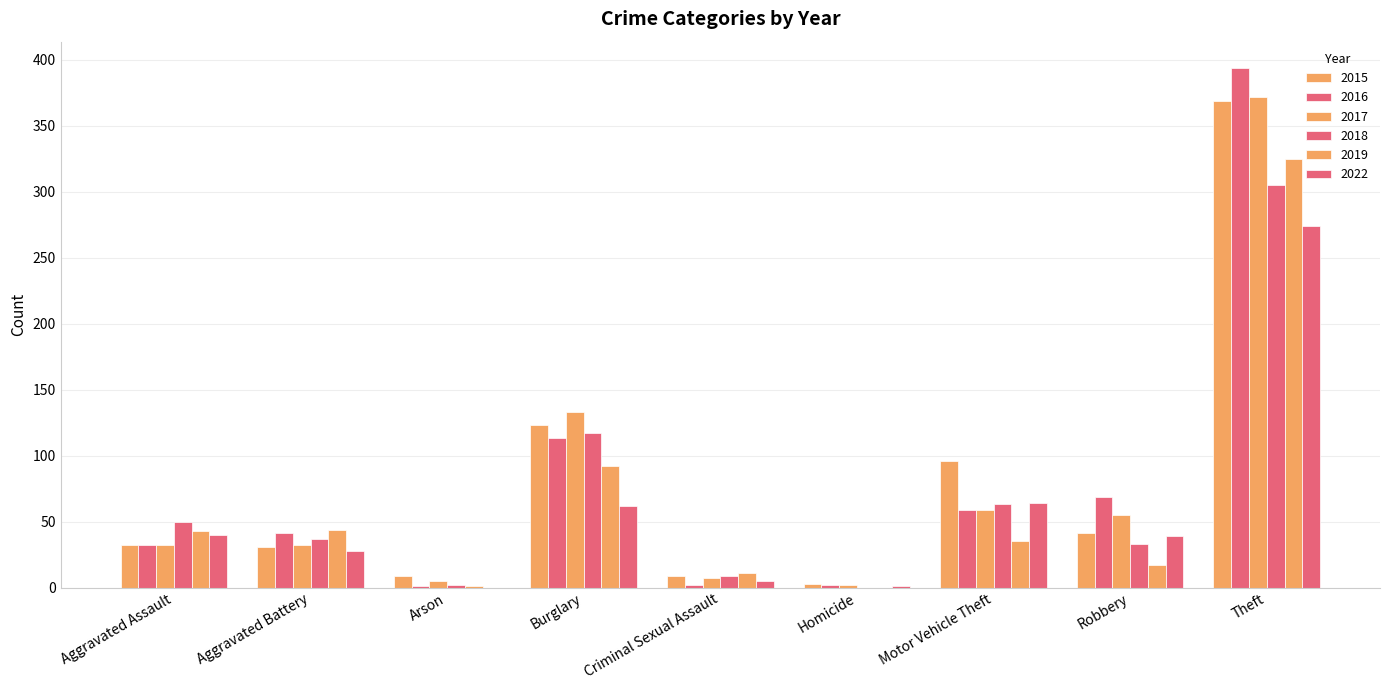

What is the greatest value displayed?

394